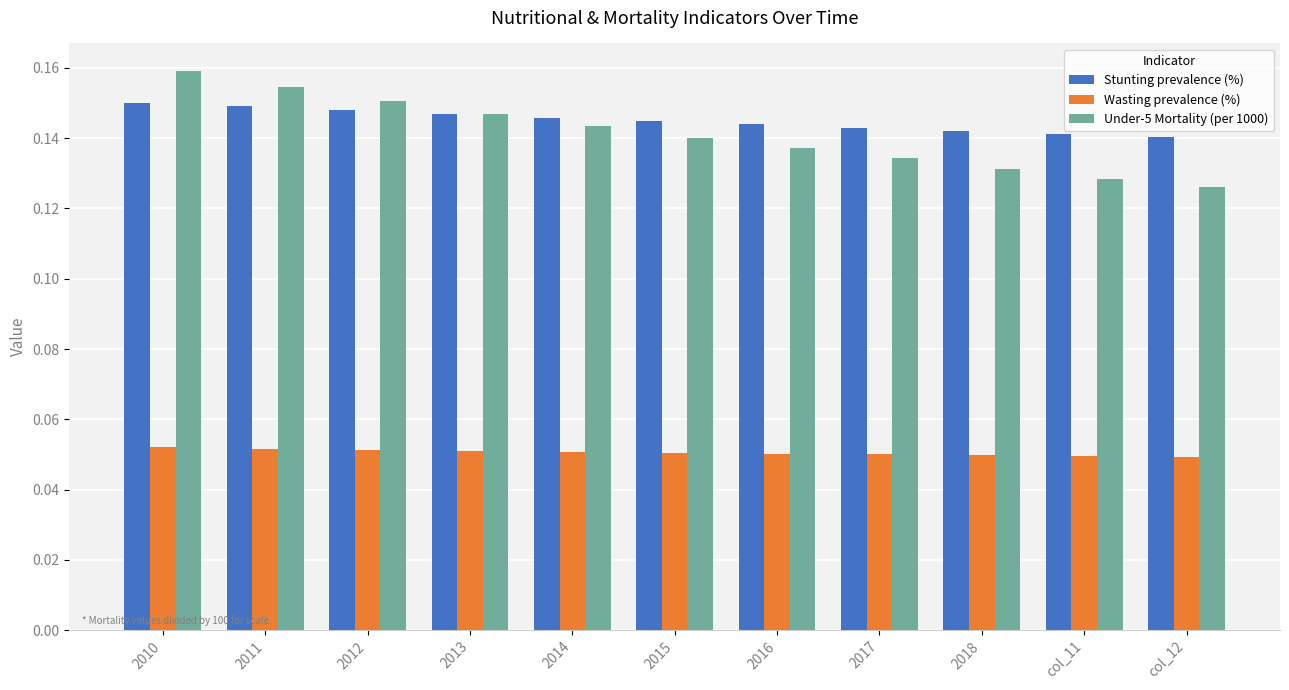

Between 2010 and 2015, which series saw the biggest shift?

Under-5 Mortality (per 1000)